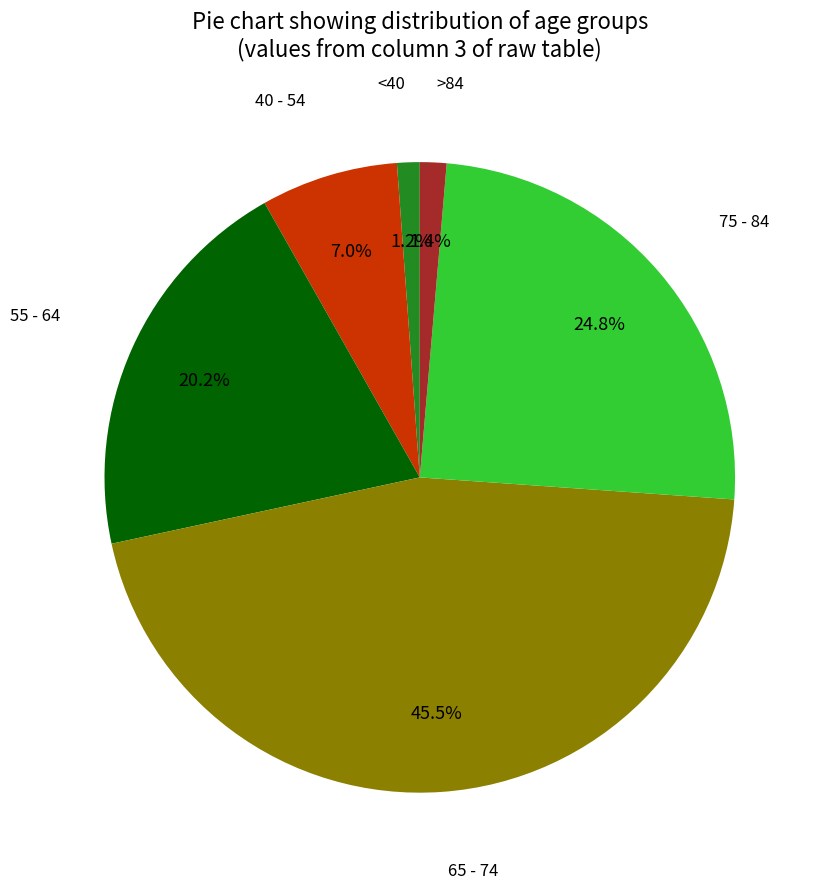

Is there a majority slice in this chart?

No